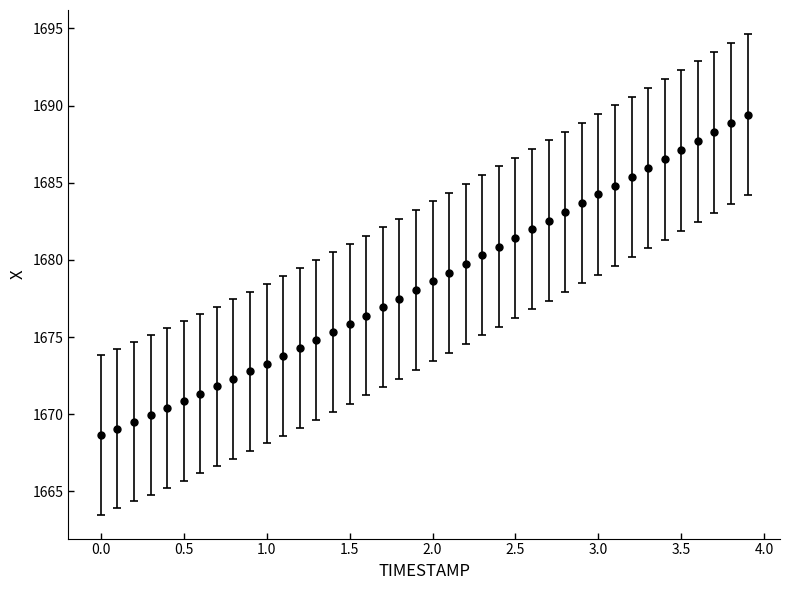

What is the greatest value displayed?

1689.4